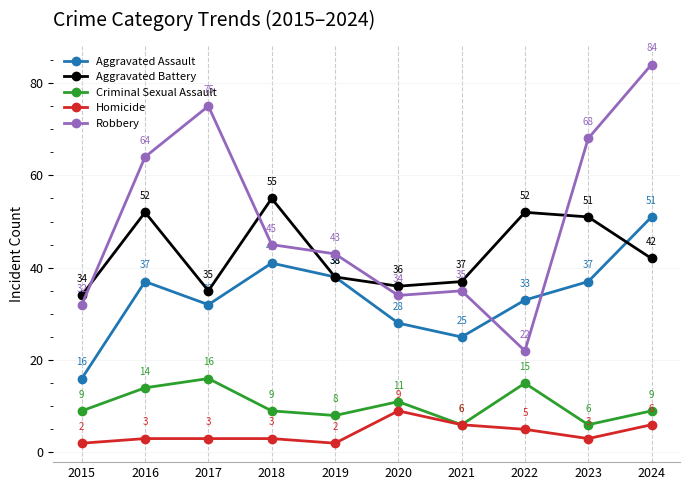

What is the value of the Aggravated Battery point at the 10th from the left?

42